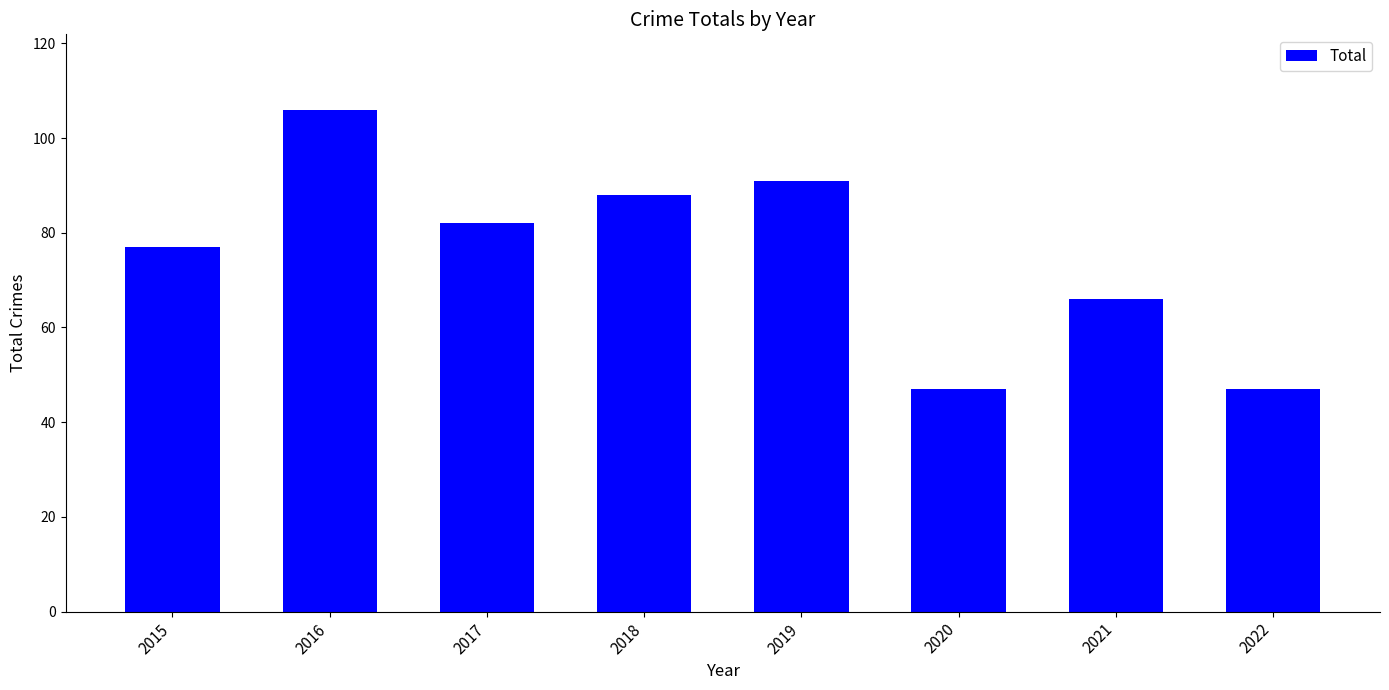

True or false: the data shows 82 at 2017.

True